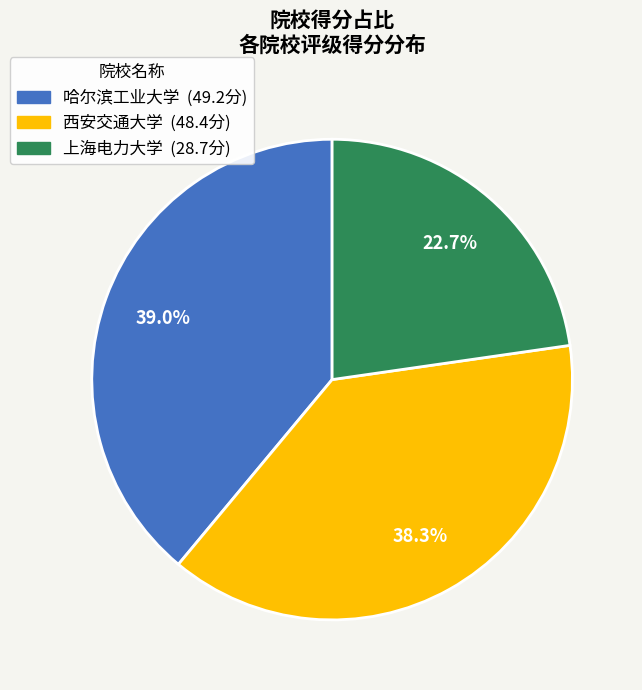

Does any single category account for the majority?

No